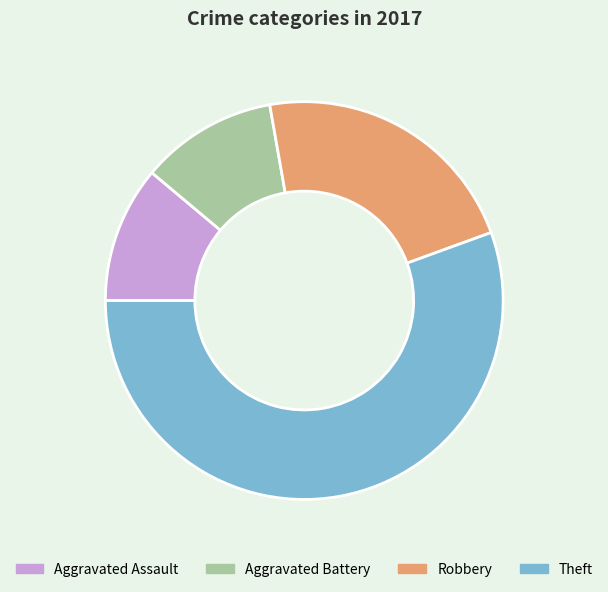

Combined, do Robbery and Aggravated Battery account for over 50%?

No